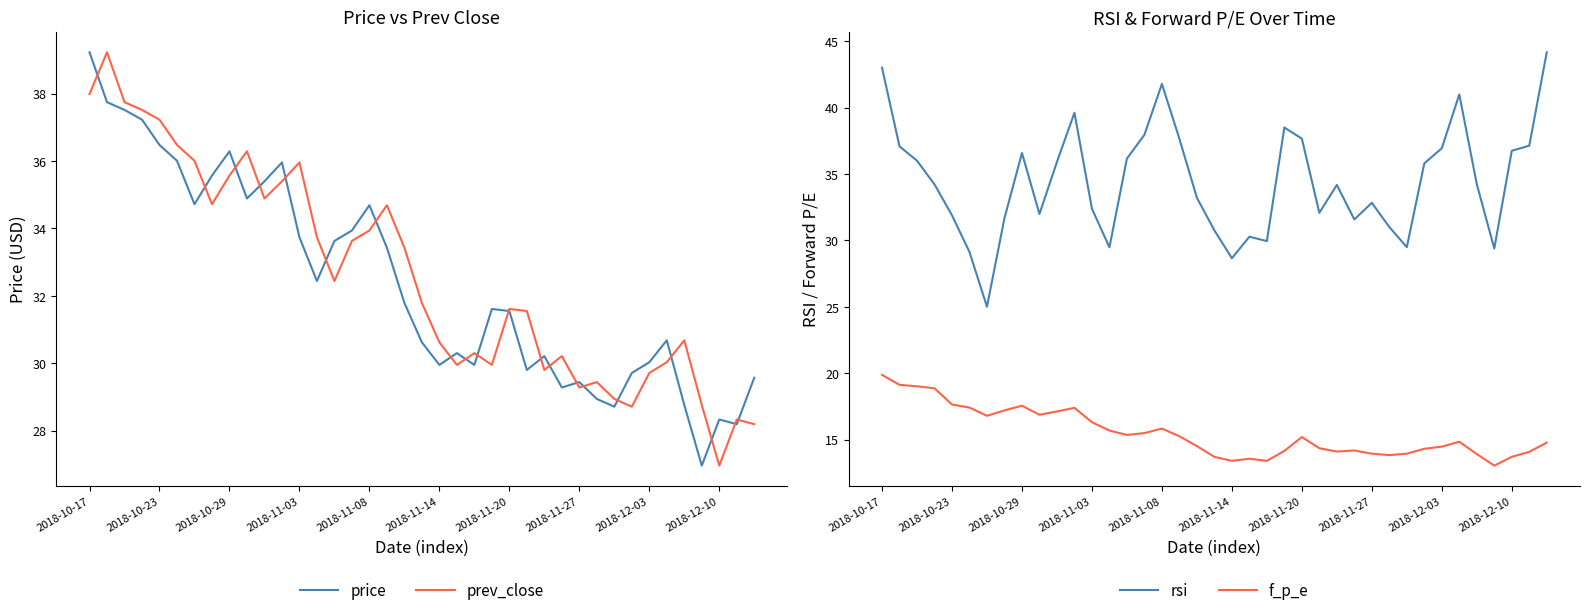

At which label does prev_close reach its minimum?

2018-12-10